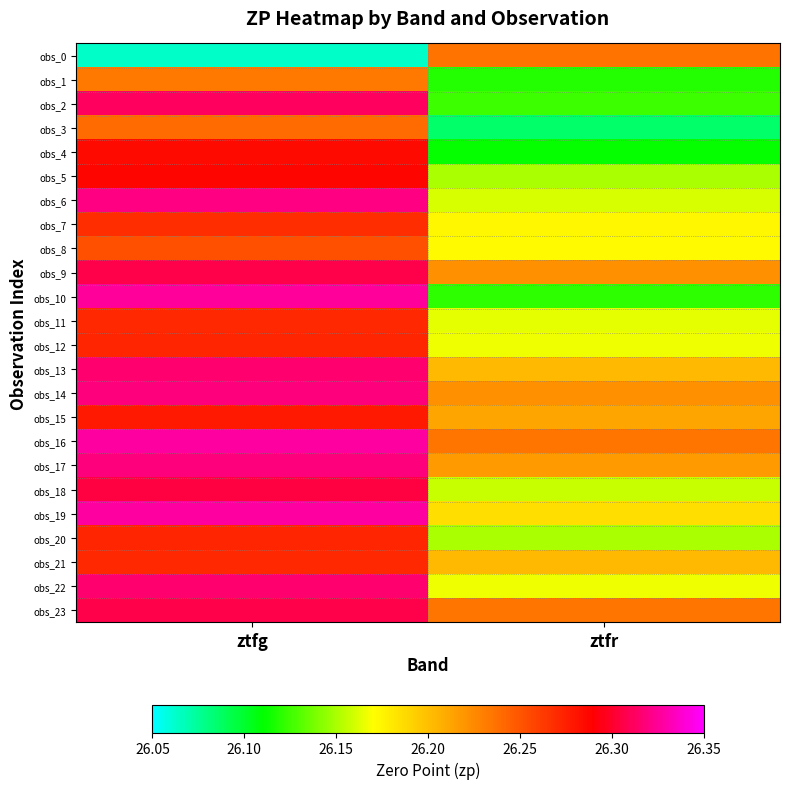

Reading left to right, what are all the values shown in this chart?

obs_0: ztfg=26.1	ztfr=26.2
obs_1: ztfg=26.2	ztfr=26.1
obs_2: ztfg=26.3	ztfr=26.1
obs_3: ztfg=26.2	ztfr=26.1
obs_4: ztfg=26.3	ztfr=26.1
obs_5: ztfg=26.3	ztfr=26.1
obs_6: ztfg=26.3	ztfr=26.2
obs_7: ztfg=26.3	ztfr=26.2
obs_8: ztfg=26.3	ztfr=26.2
obs_9: ztfg=26.3	ztfr=26.2
obs_10: ztfg=26.3	ztfr=26.1
obs_11: ztfg=26.3	ztfr=26.2
obs_12: ztfg=26.3	ztfr=26.2
obs_13: ztfg=26.3	ztfr=26.2
obs_14: ztfg=26.3	ztfr=26.2
obs_15: ztfg=26.3	ztfr=26.2
obs_16: ztfg=26.3	ztfr=26.2
obs_17: ztfg=26.3	ztfr=26.2
obs_18: ztfg=26.3	ztfr=26.2
obs_19: ztfg=26.3	ztfr=26.2
obs_20: ztfg=26.3	ztfr=26.2
obs_21: ztfg=26.3	ztfr=26.2
obs_22: ztfg=26.3	ztfr=26.2
obs_23: ztfg=26.3	ztfr=26.2